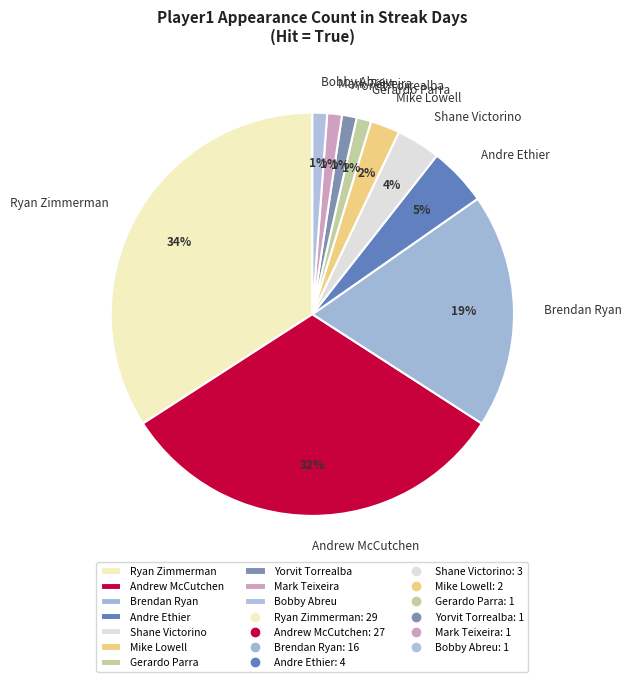

The Mike Lowell slice represents 10% of the pie. True or false?

False